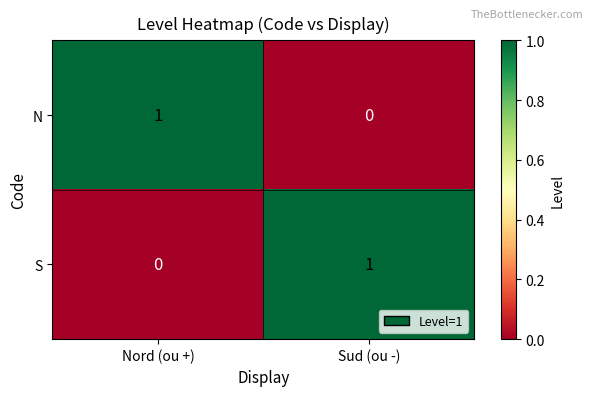

Where is S nearest to the value 0?

Nord (ou +)